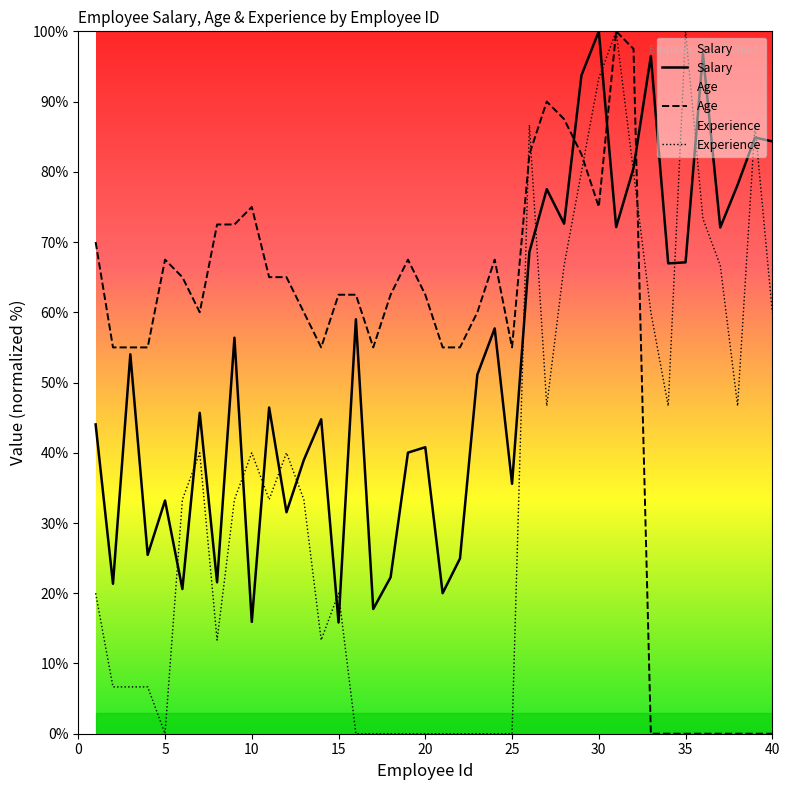

True or false: Experience has a value of 57.3 at 26.

False